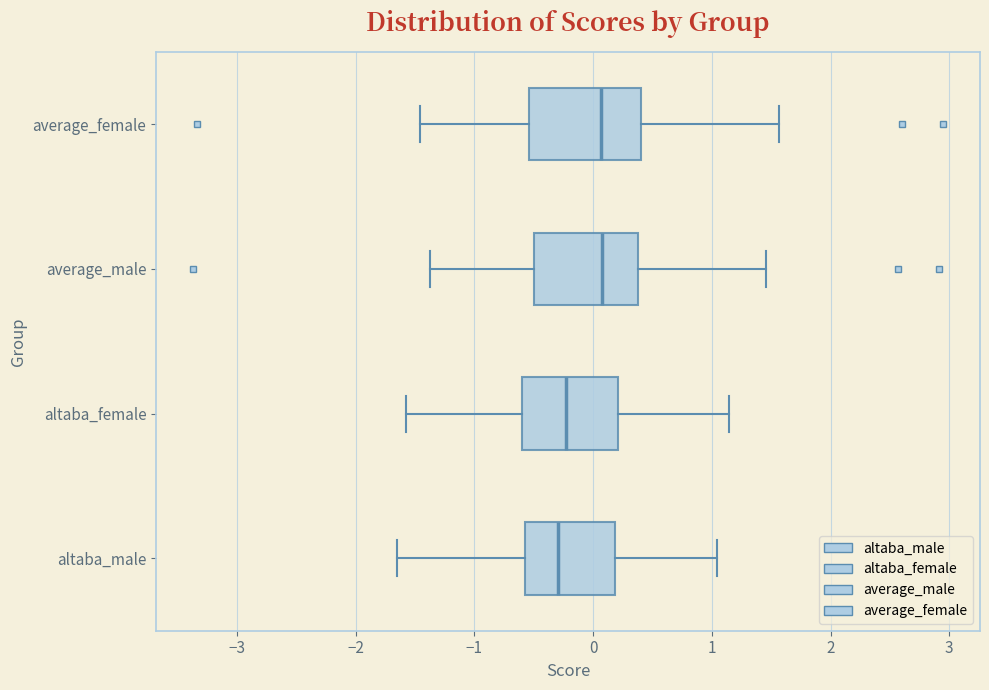

Reading bottom to top, transcribe this box plot: for each box, give where its median line is, the range the box spans, and where its two whiskers end, as read against the x-axis. The values are not printed on the chart, so give them approximately, as read against the axis.

altaba_male: median -0.3, box -0.6 to 0.2, whiskers -1.6 to 1.0
altaba_female: median -0.2, box -0.6 to 0.2, whiskers -1.6 to 1.1
average_male: median 0.1, box -0.5 to 0.4, whiskers -1.4 to 1.5
average_female: median 0.1, box -0.5 to 0.4, whiskers -1.5 to 1.6